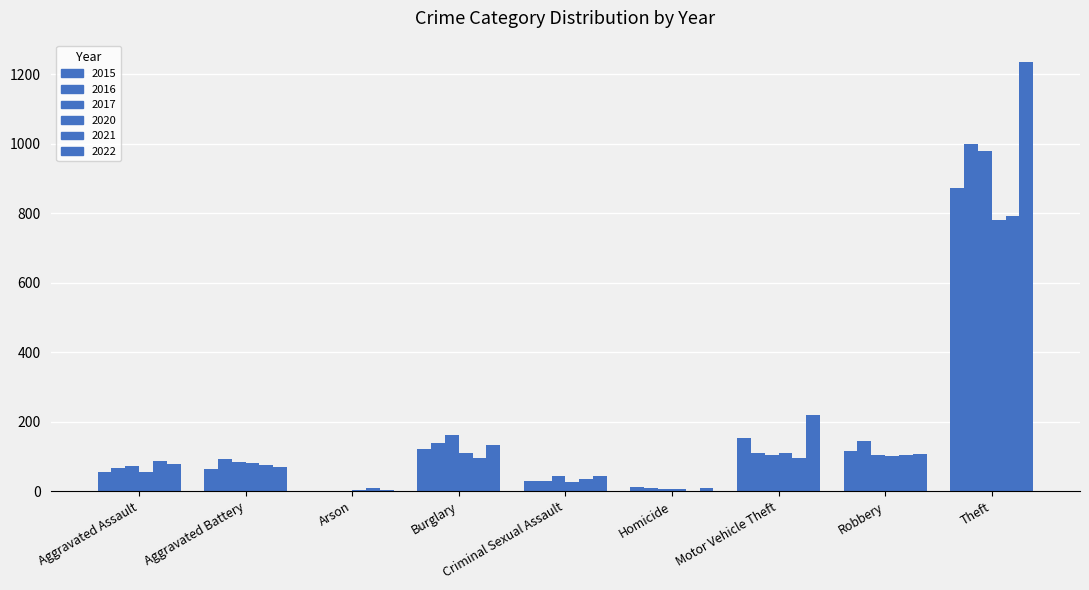

Are the bars grouped side by side (vs. stacked)?

Yes